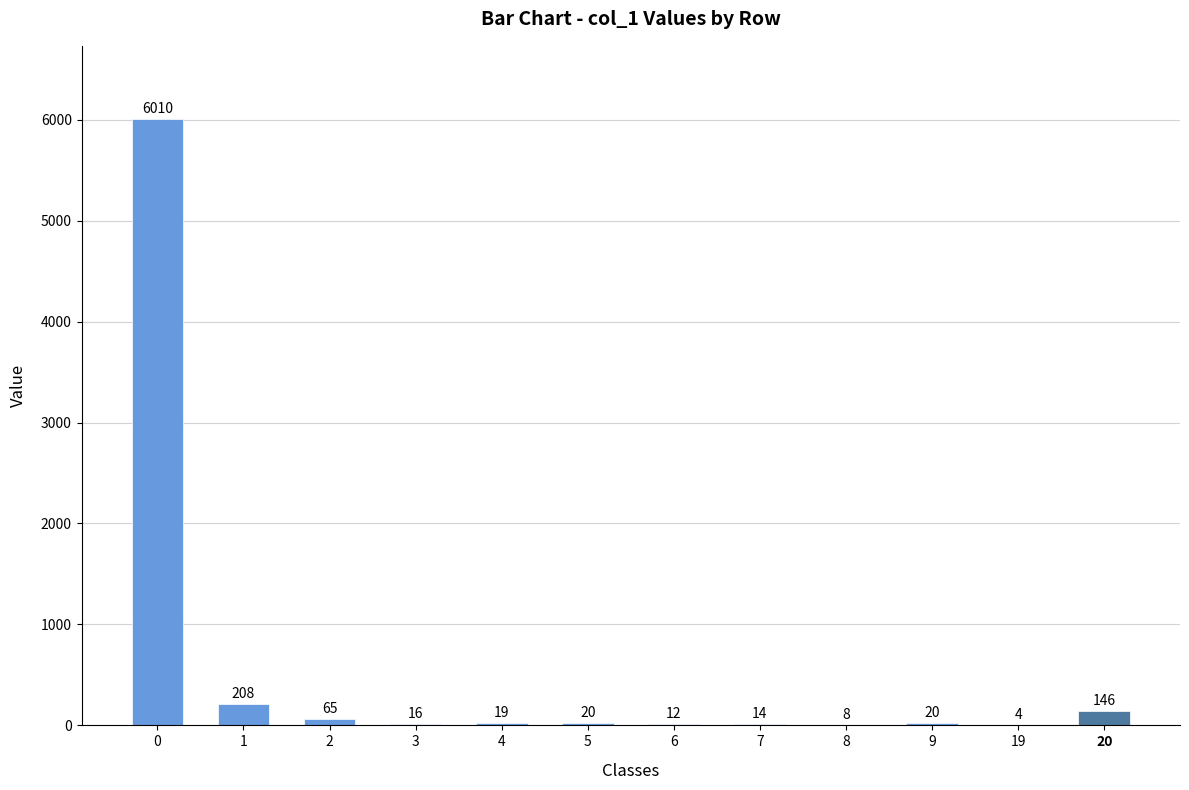

True or false: the data shows 19 at 4.

True